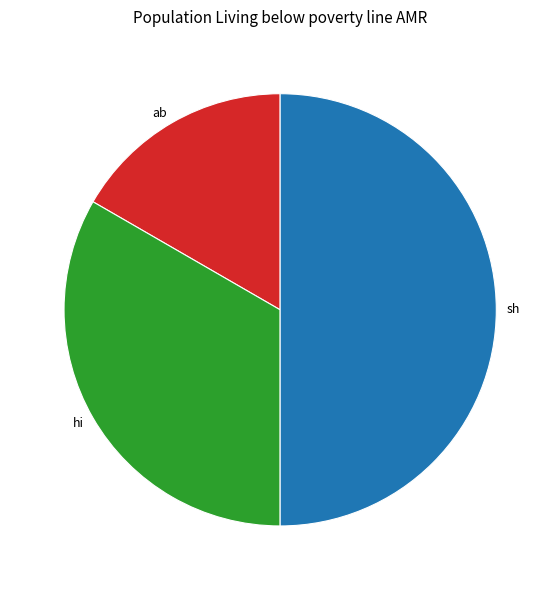

What is the ratio of the value at hi to the value at ab?

2.0